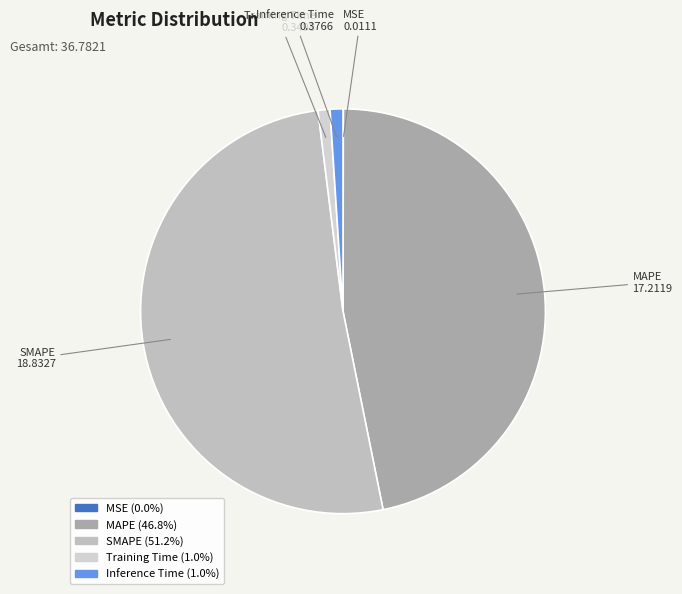

Does SMAPE account for over 50% of the chart?

Yes